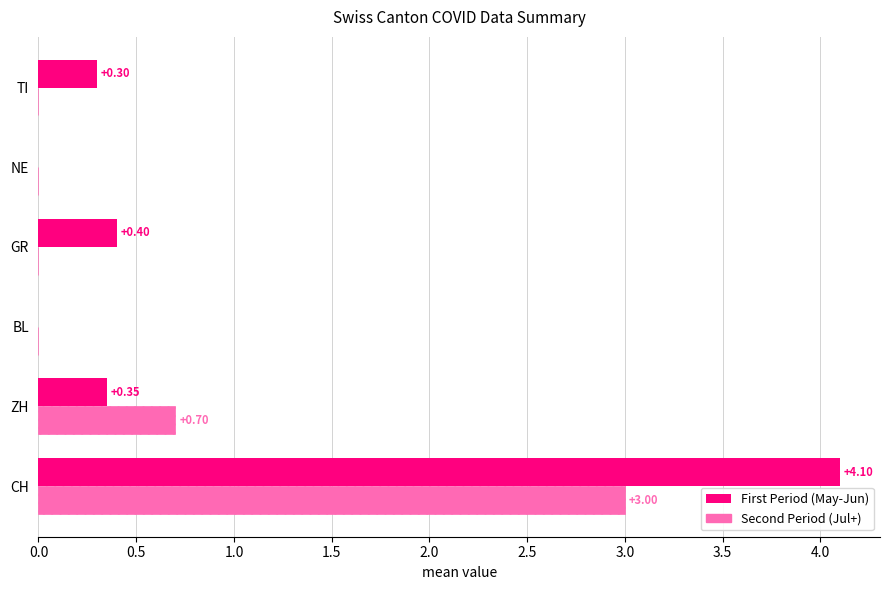

How many distinct data groups are displayed?

2